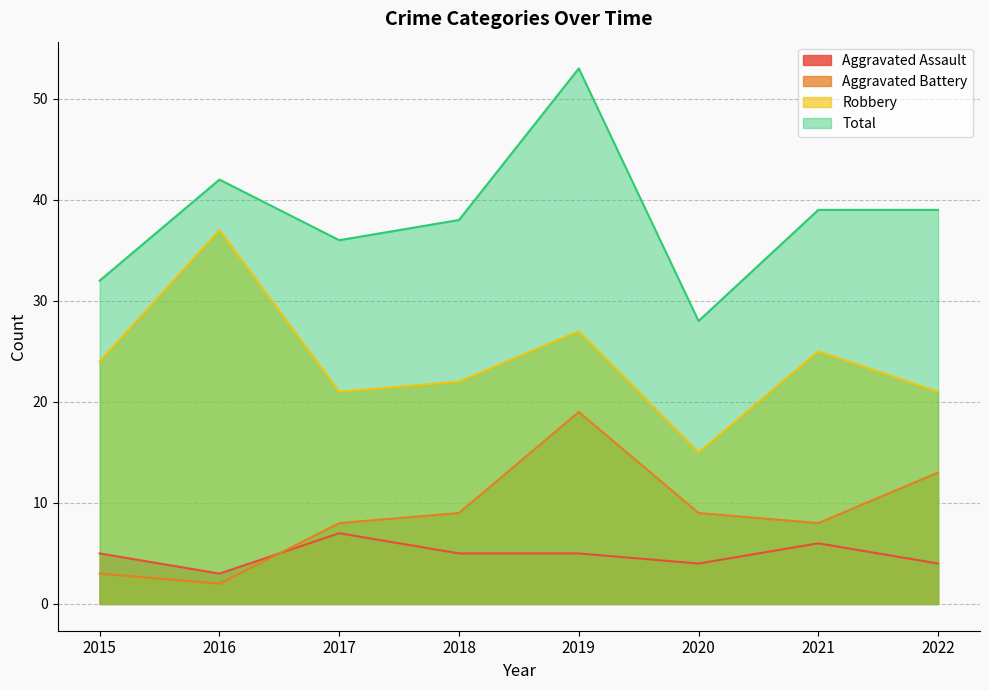

How many distinct data groups are displayed?

4